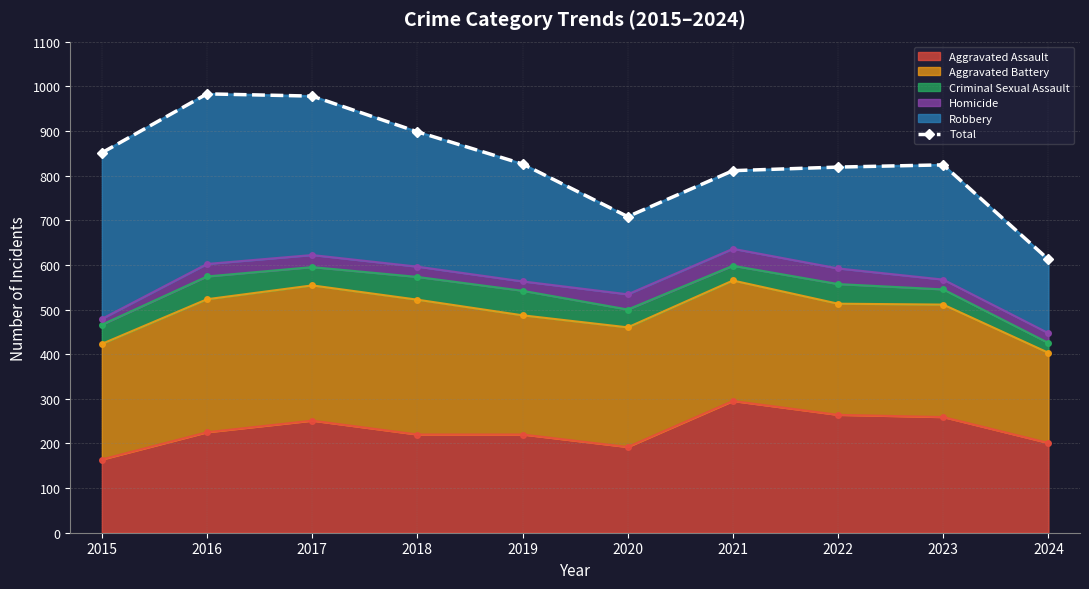

Reading right to left, extract all data points from this chart.

2024=612	2023=824	2022=819	2021=811	2020=708	2019=826	2018=898	2017=978	2016=983	2015=851